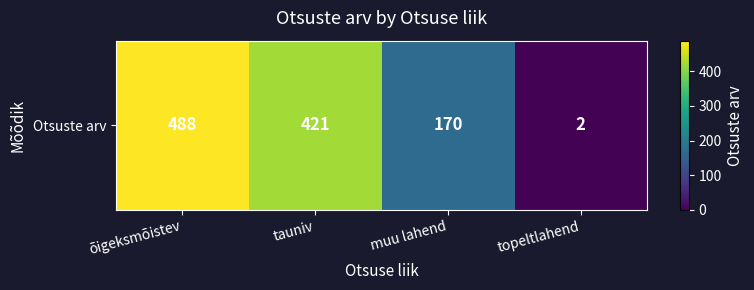

Is it true that the value at õigeksmõistev is 203?

False